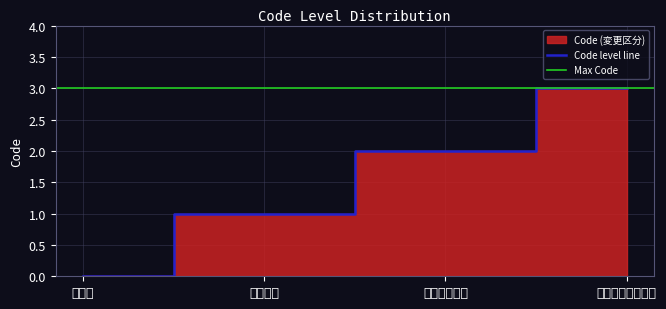

What is the maximum value shown in the chart?

3